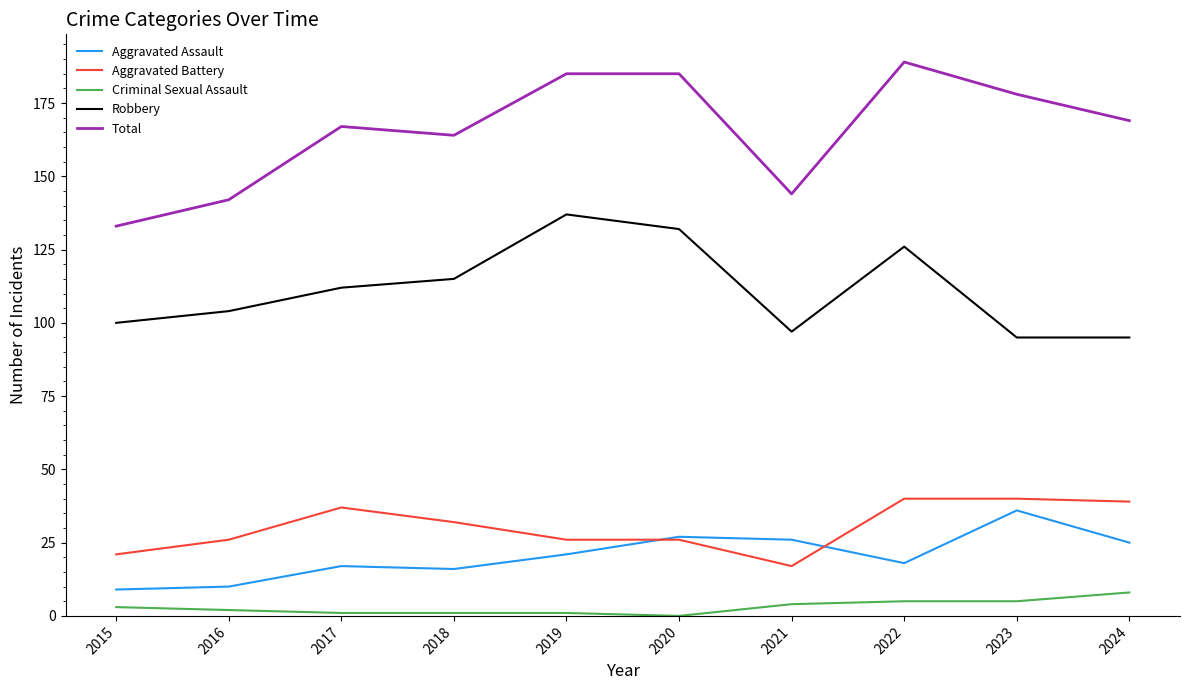

True or false: Criminal Sexual Assault and Robbery cross at least once.

False